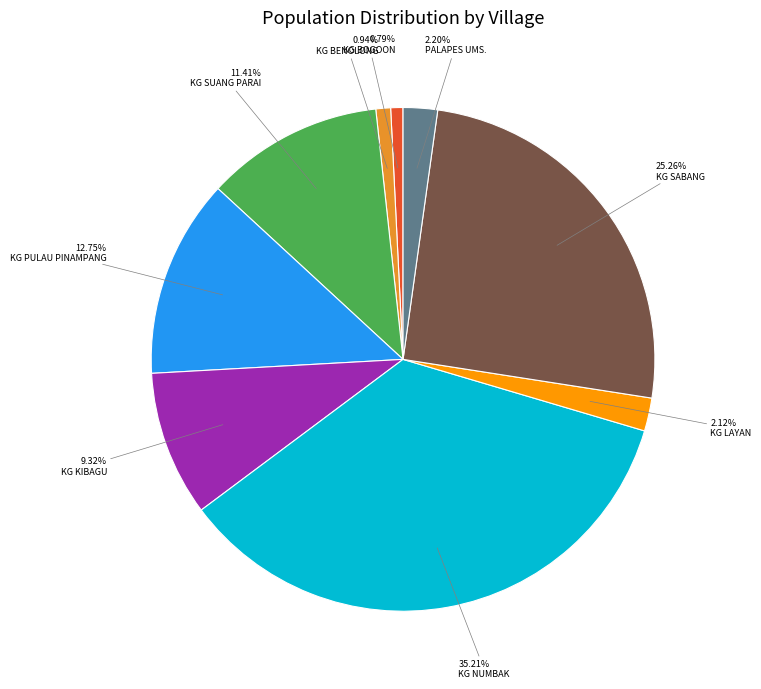

How many segments does this pie chart have?

9